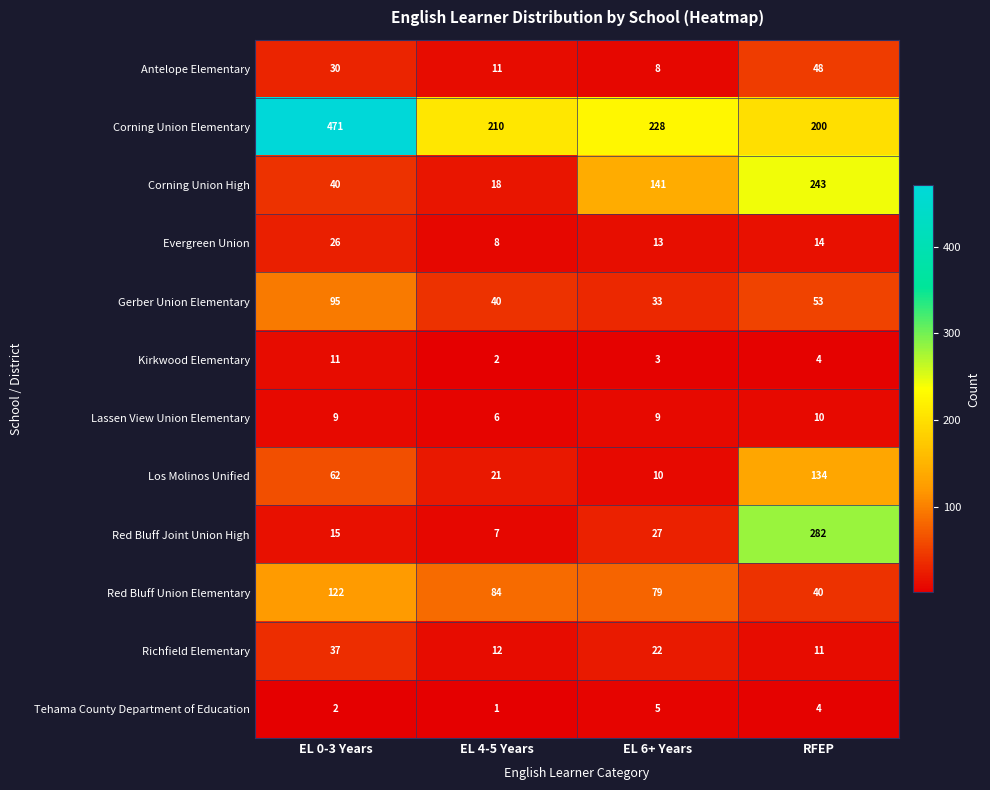

Which label corresponds to the largest value in the chart?

EL 0-3 Years